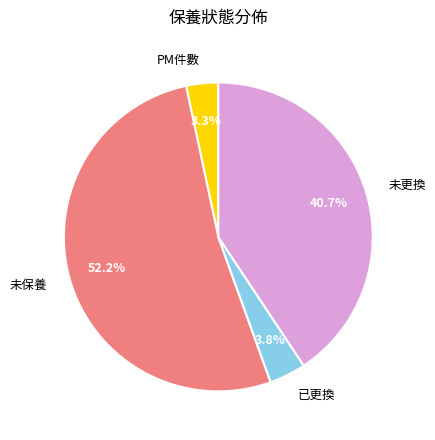

To the nearest percent, what percentage of the pie is PM件數?

3%